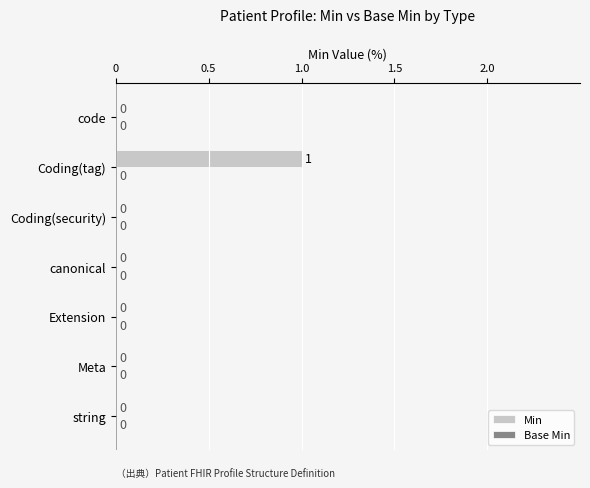

True or false: the data shows 0 at canonical.

True